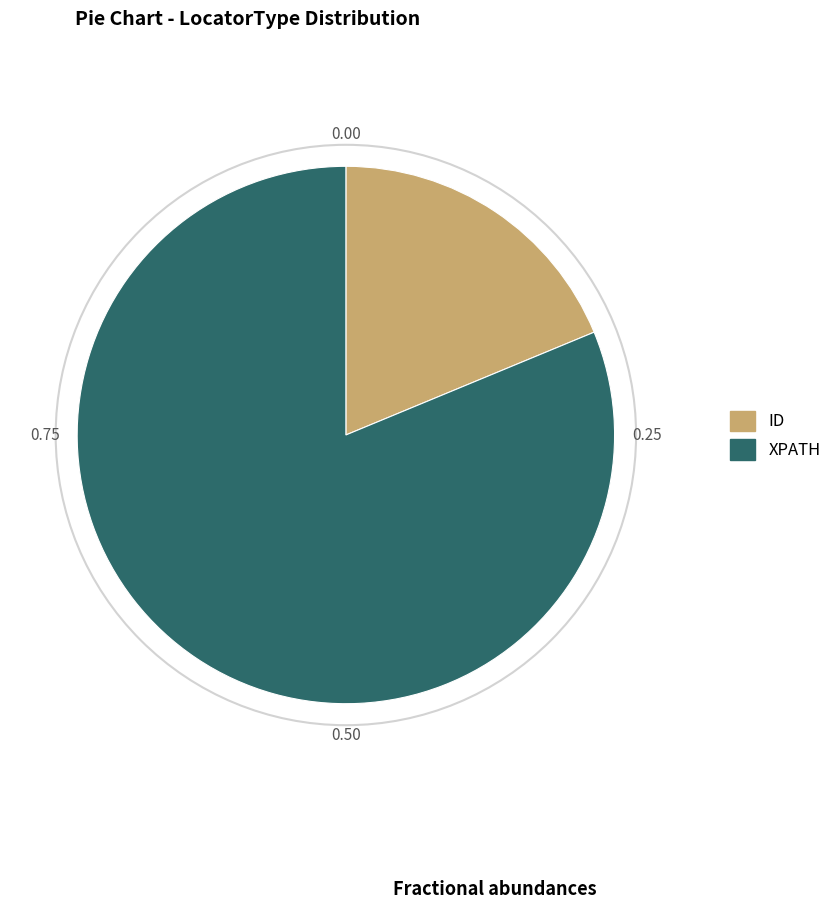

Which category has the biggest portion of the pie?

XPATH